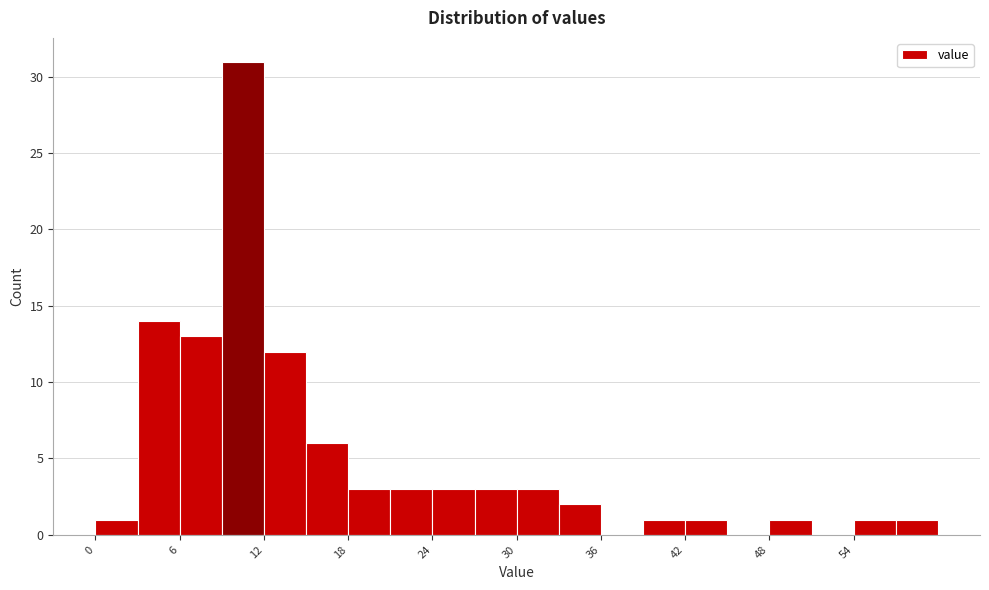

Around what value on the x-axis is the tallest bar? Give the approximate position of its centre, as read against the axis.

11